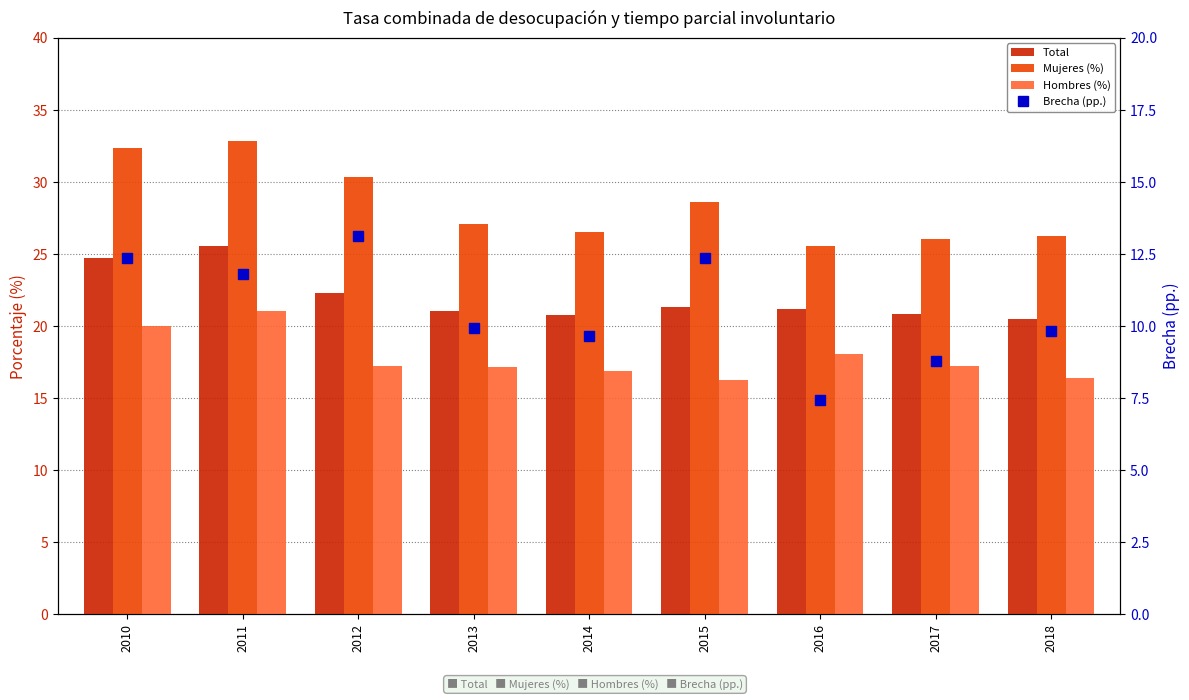

Is it true that Total equals 31.6 at 2017?

False